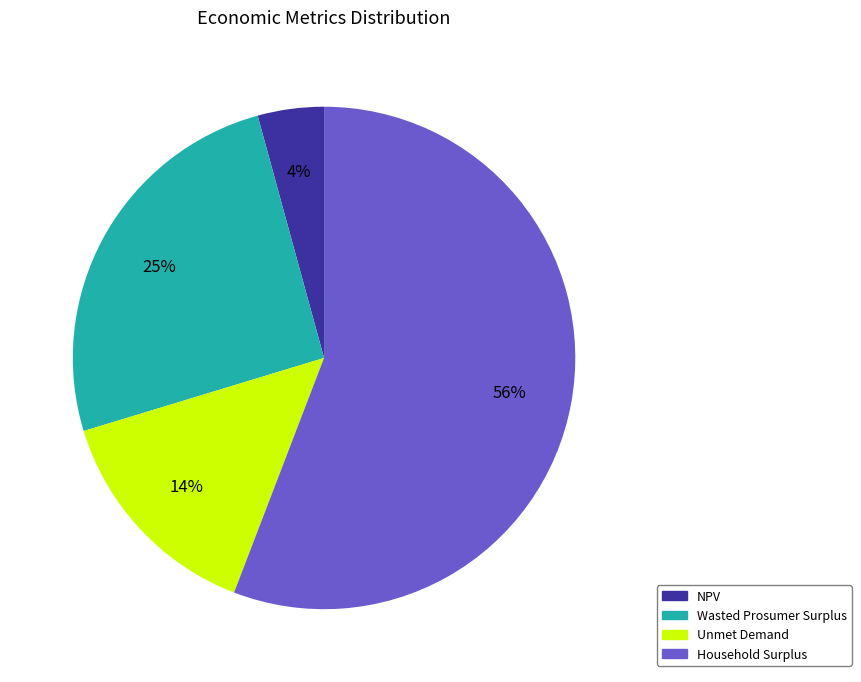

Which slice represents more than half of the pie?

Household Surplus